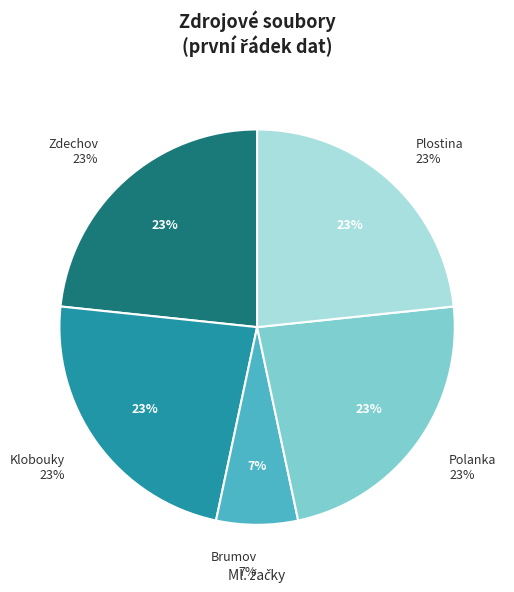

Does Plostina represent more than half of the total?

No